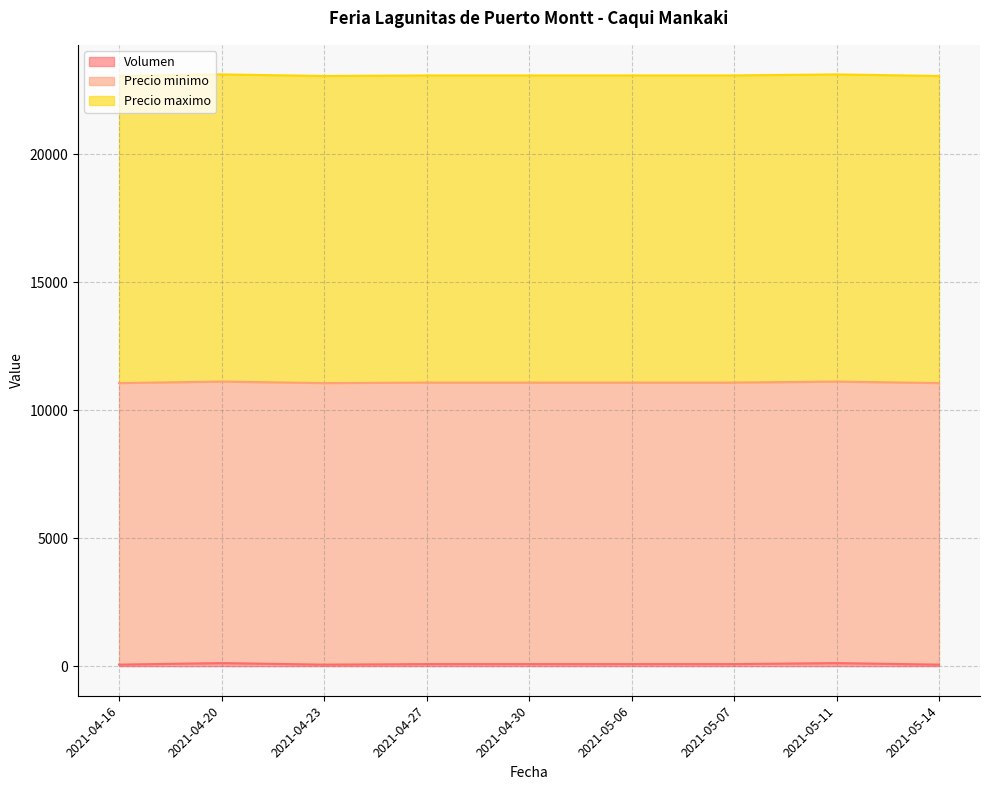

What is the difference between the highest and lowest values at 2021-04-23?

11940